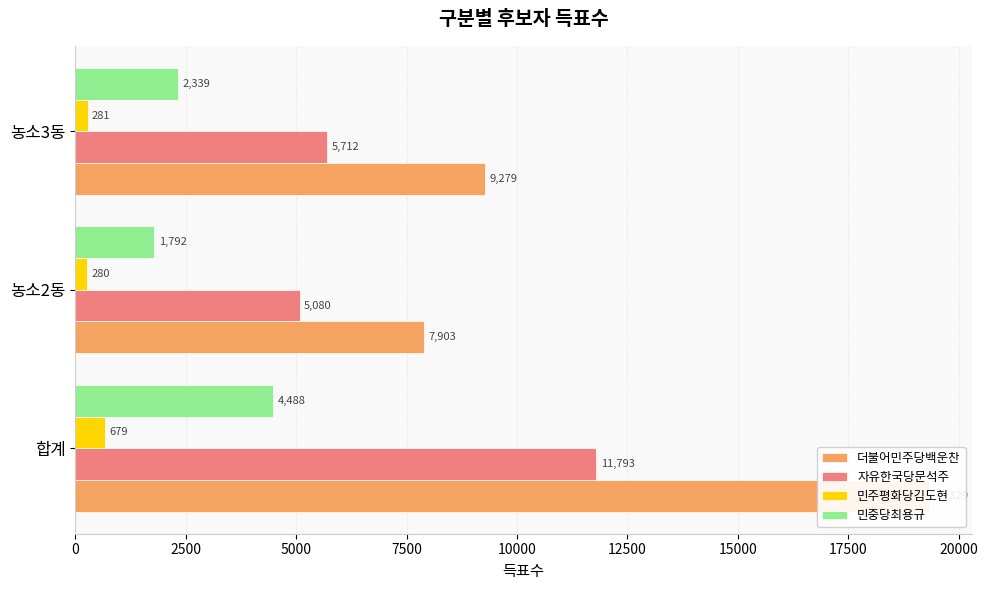

What is the maximum value for 민중당최용규?

4488